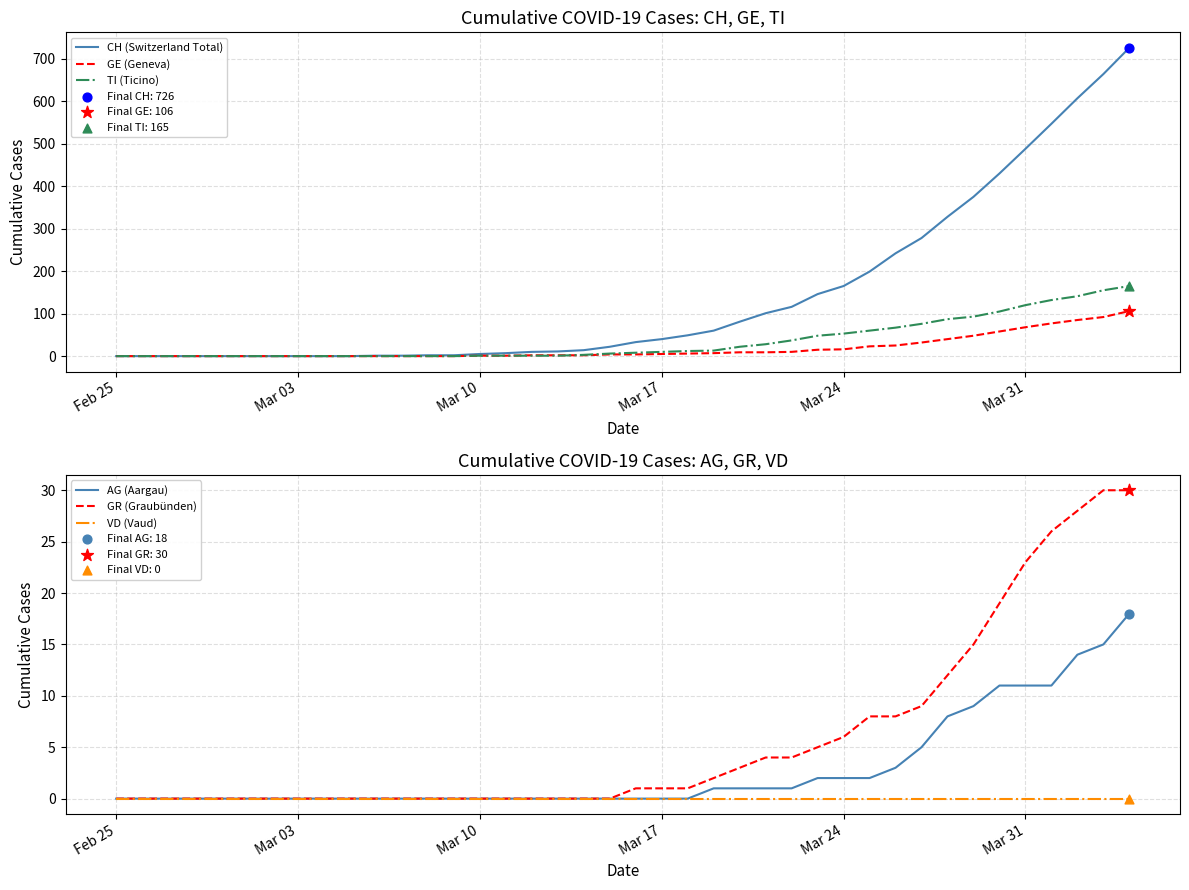

The value of GE (Geneva) at Mar 31 is 122. True or false?

False